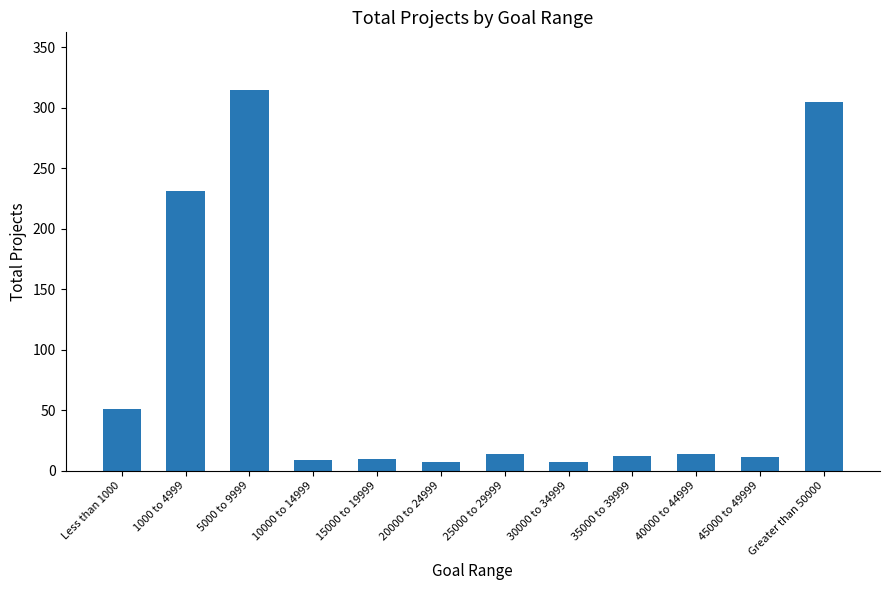

True or false: the data shows 25 at 25000 to 29999.

False